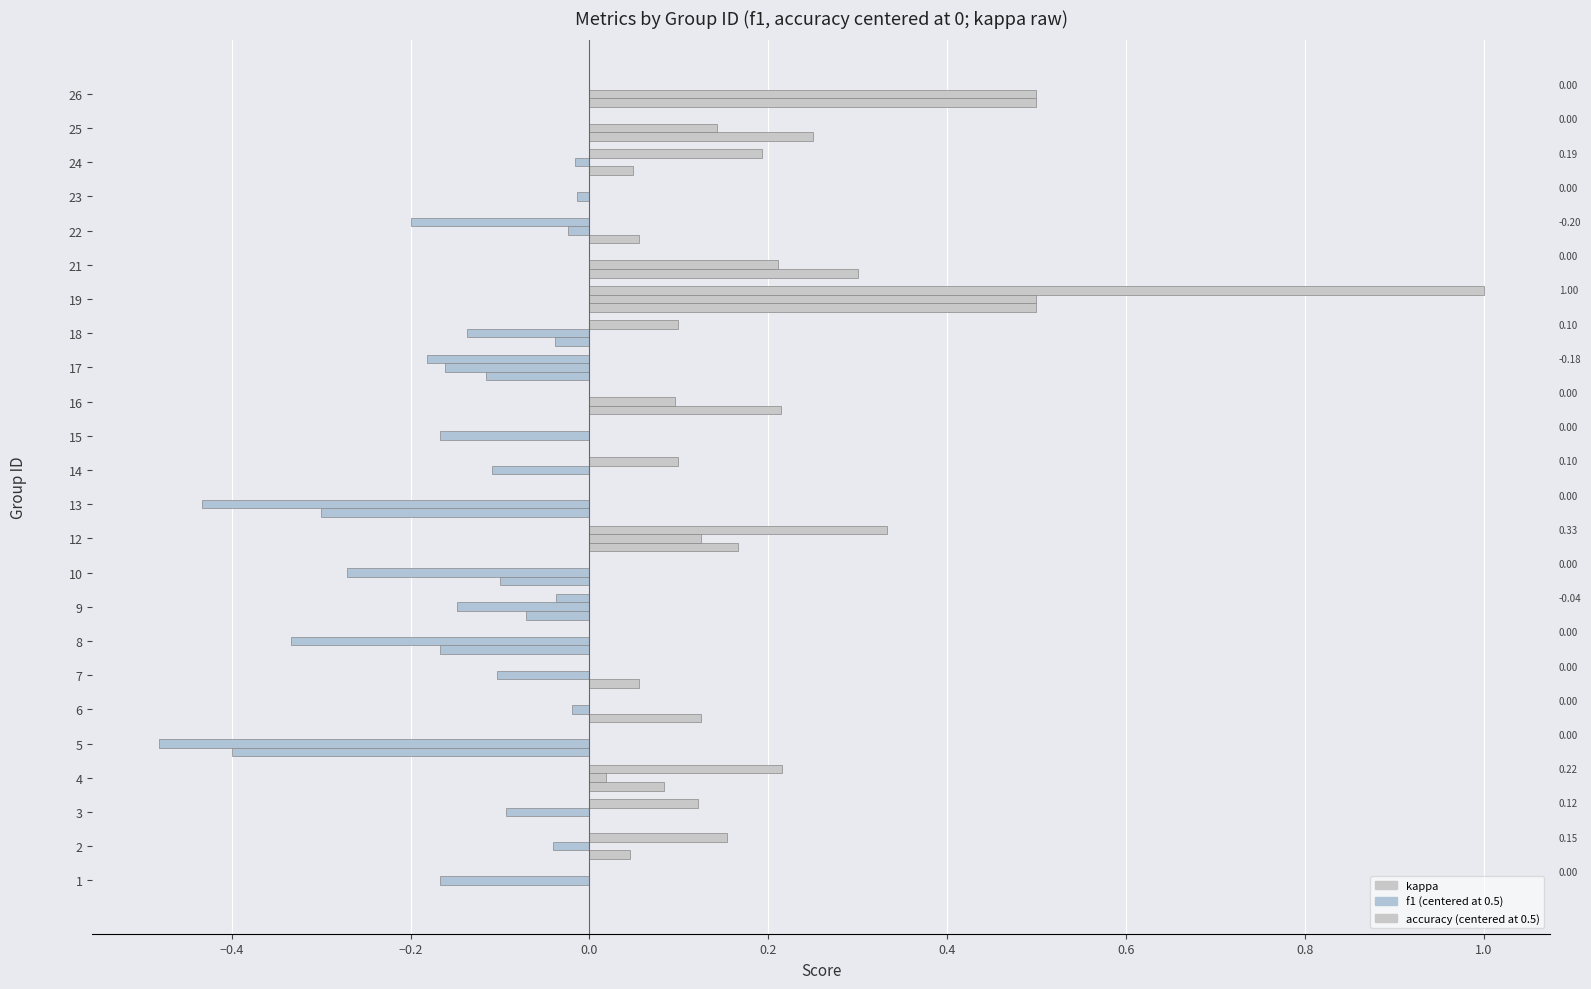

Is it true that accuracy equals 0.6 at 17?

False